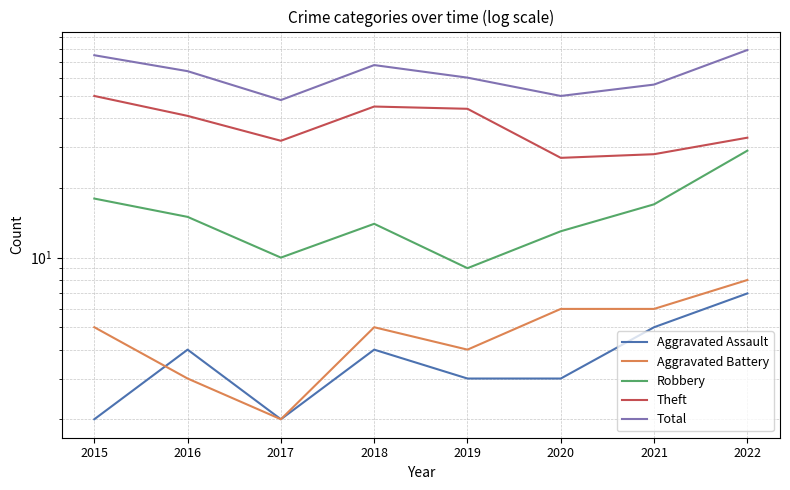

What is the difference between the maximum and second lowest values in the Total series?

29